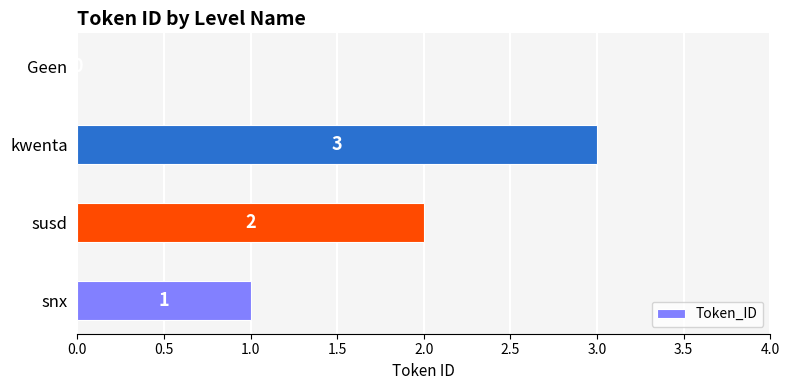

What is the maximum value shown in the chart?

3